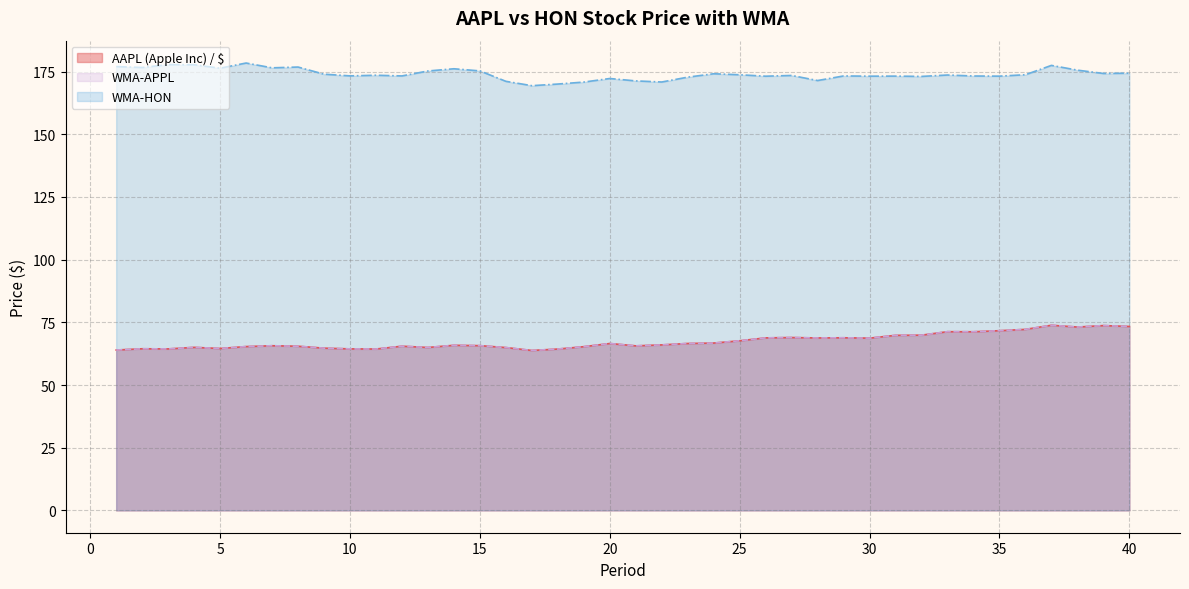

True or false: WMA-HON and WMA-APPL cross at least once.

False